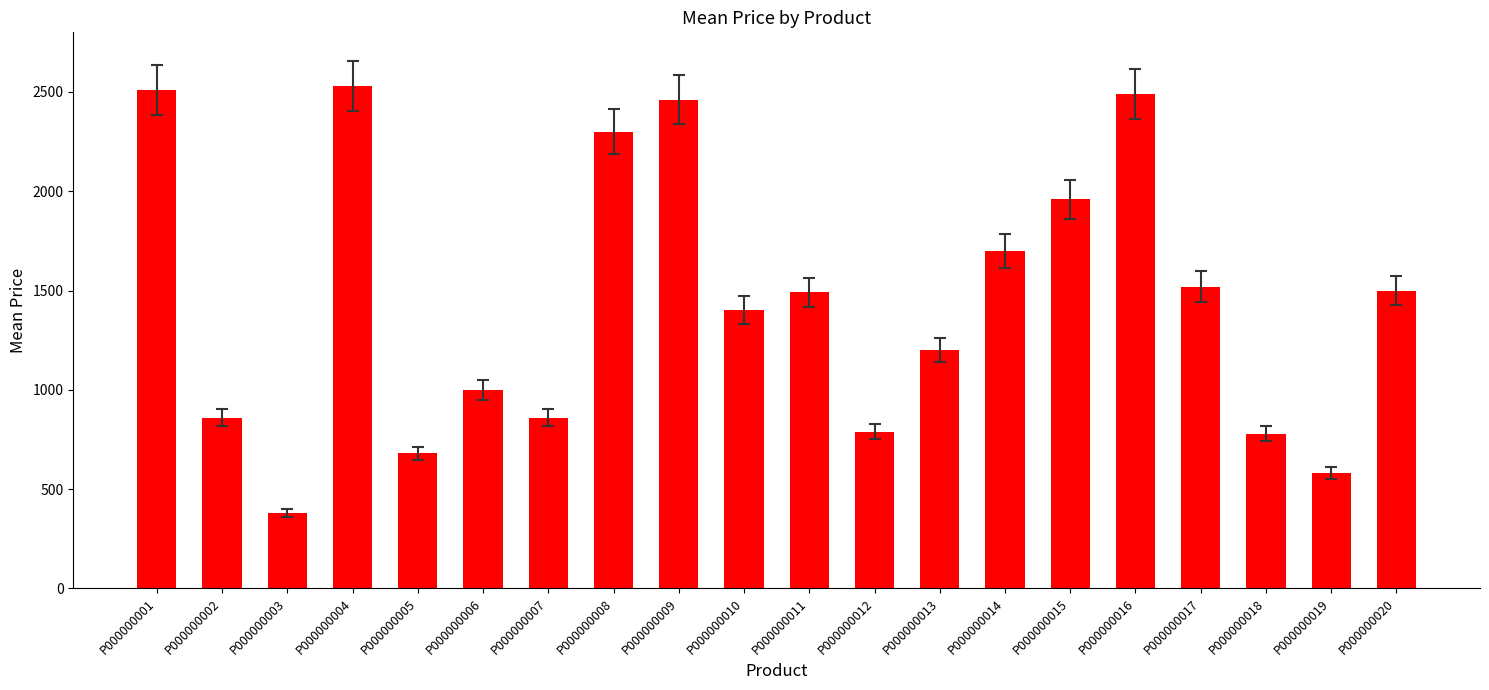

How many categories are shown in the chart?

20